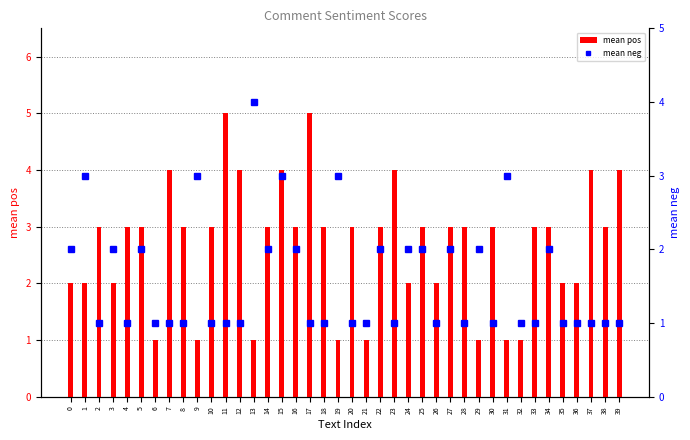

The value of mean pos at 18 is 5. True or false?

False